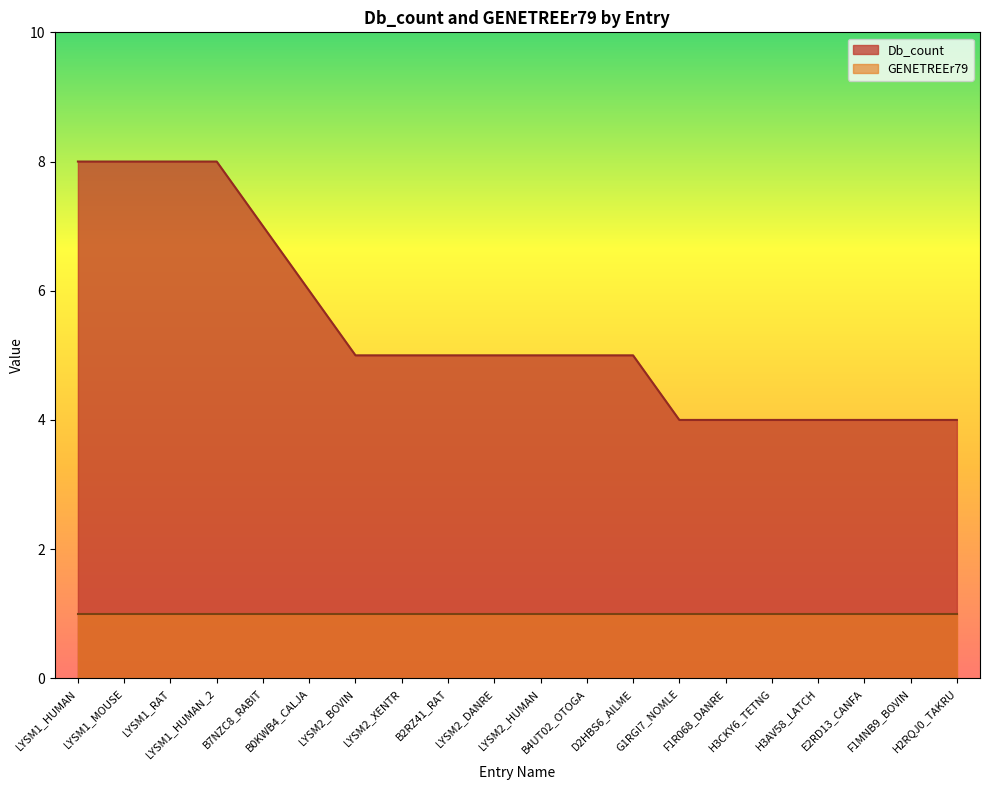

The value at LYSM2_XENTR is 8. True or false?

False